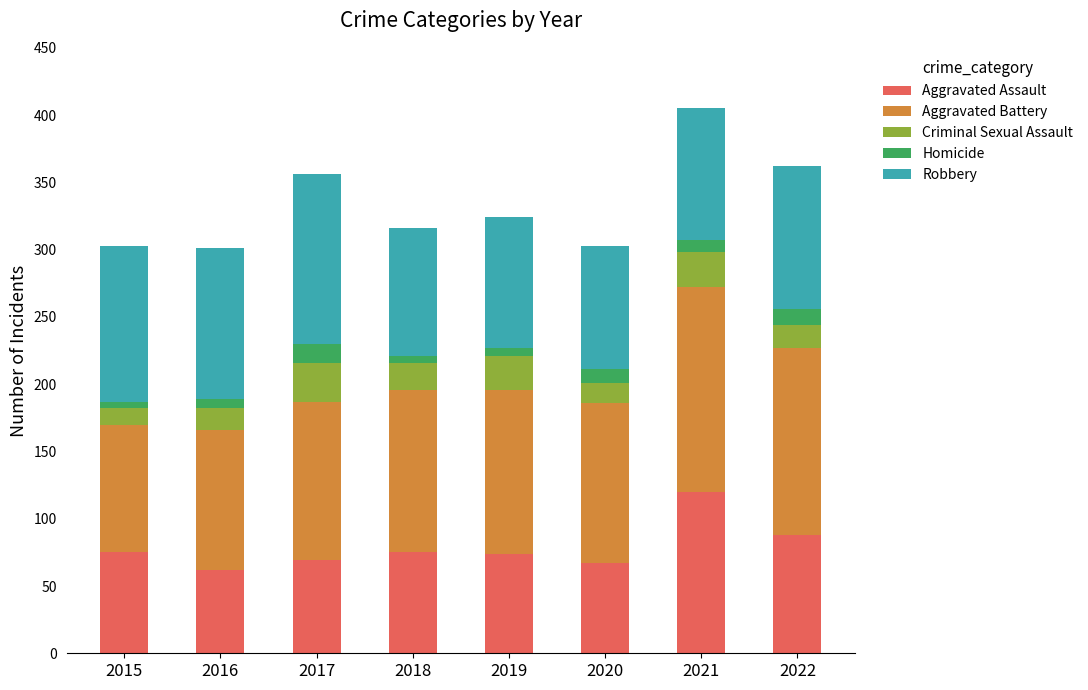

What is the difference between the maximum and minimum values in the Aggravated Assault series?

58